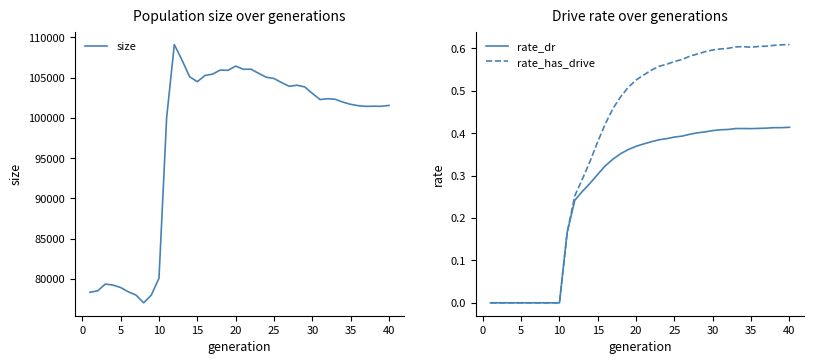

The value of rate_has_drive at 10 is 0.2. True or false?

False